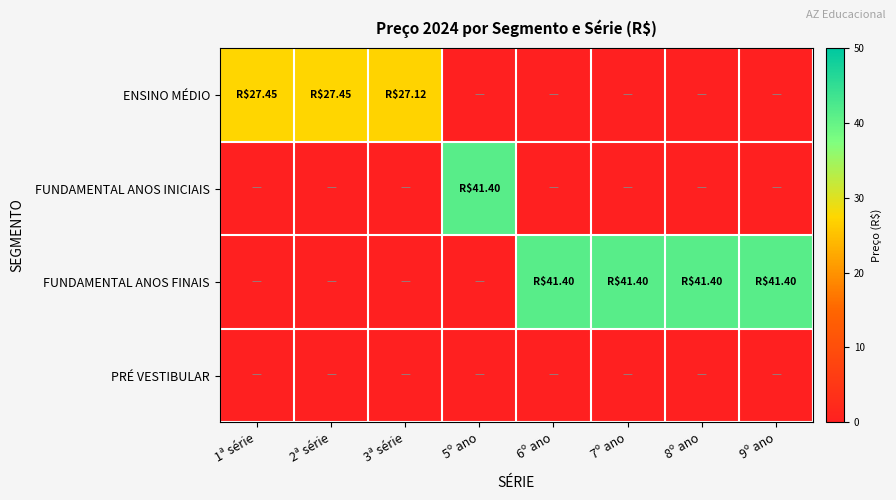

How many series are shown in this chart?

4